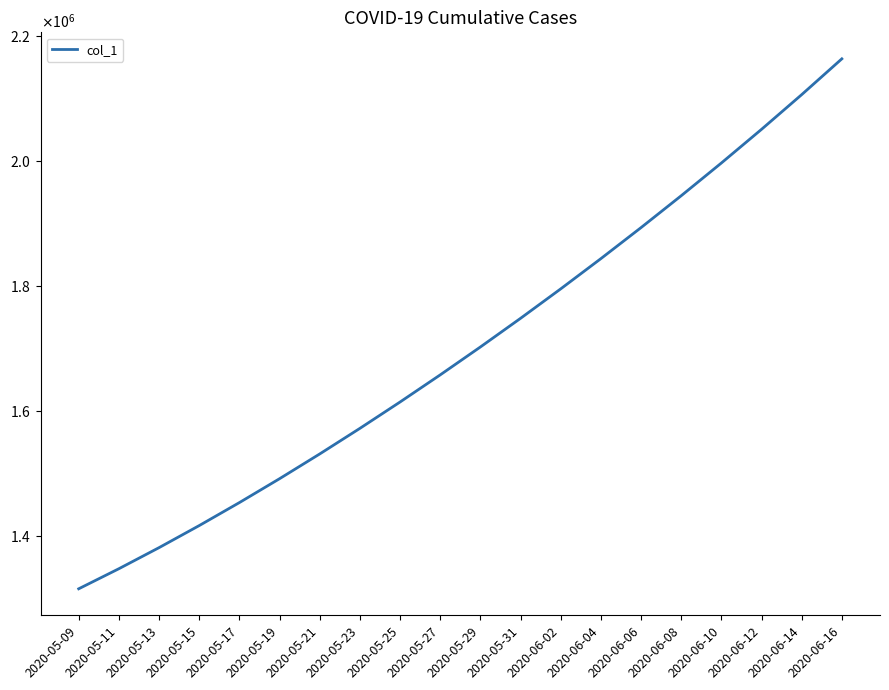

How many lines are shown in the chart?

1